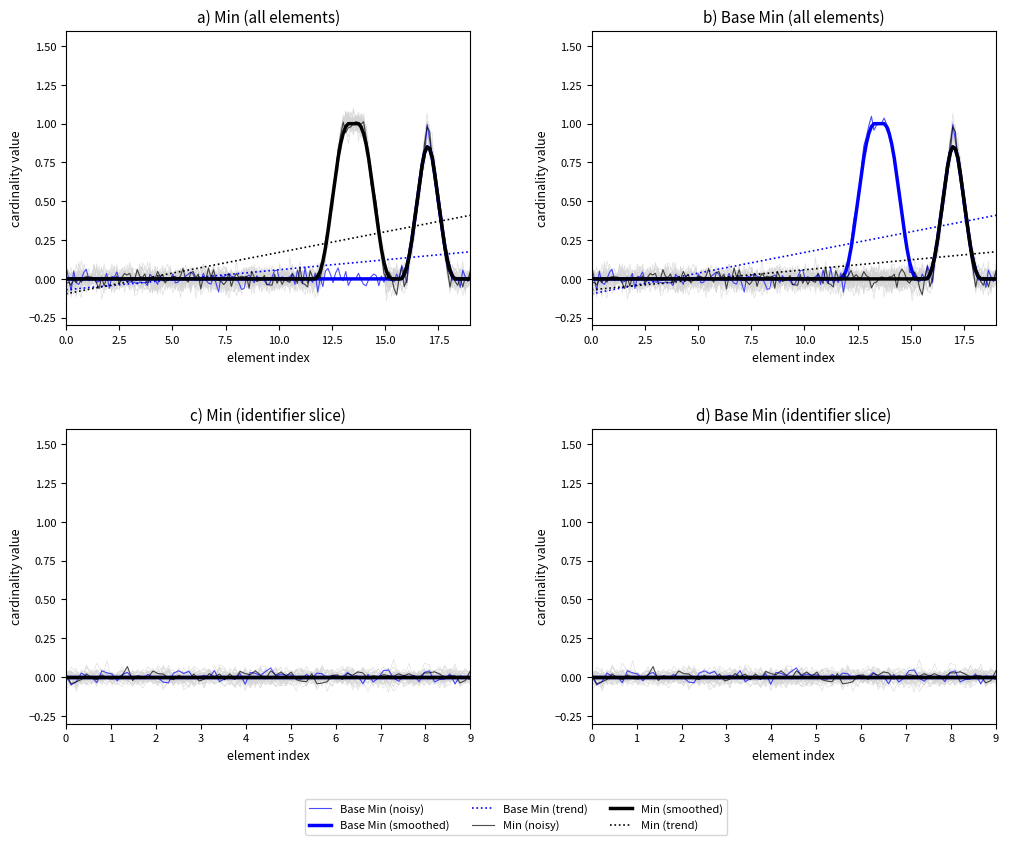

Rank the series by their average value, from highest to lowest.

Min, Base Min